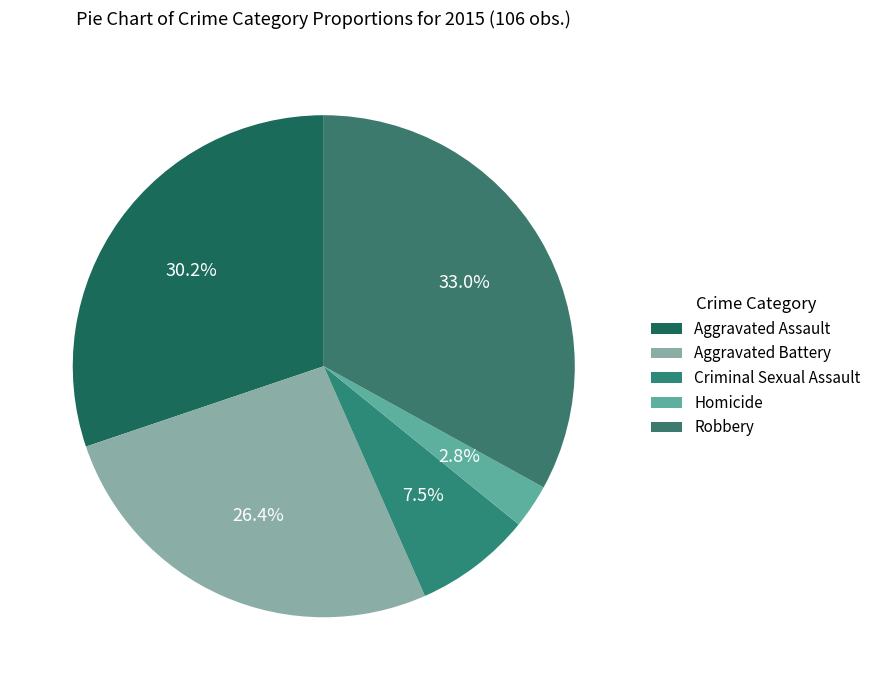

Which category has the smallest portion of the pie?

Homicide